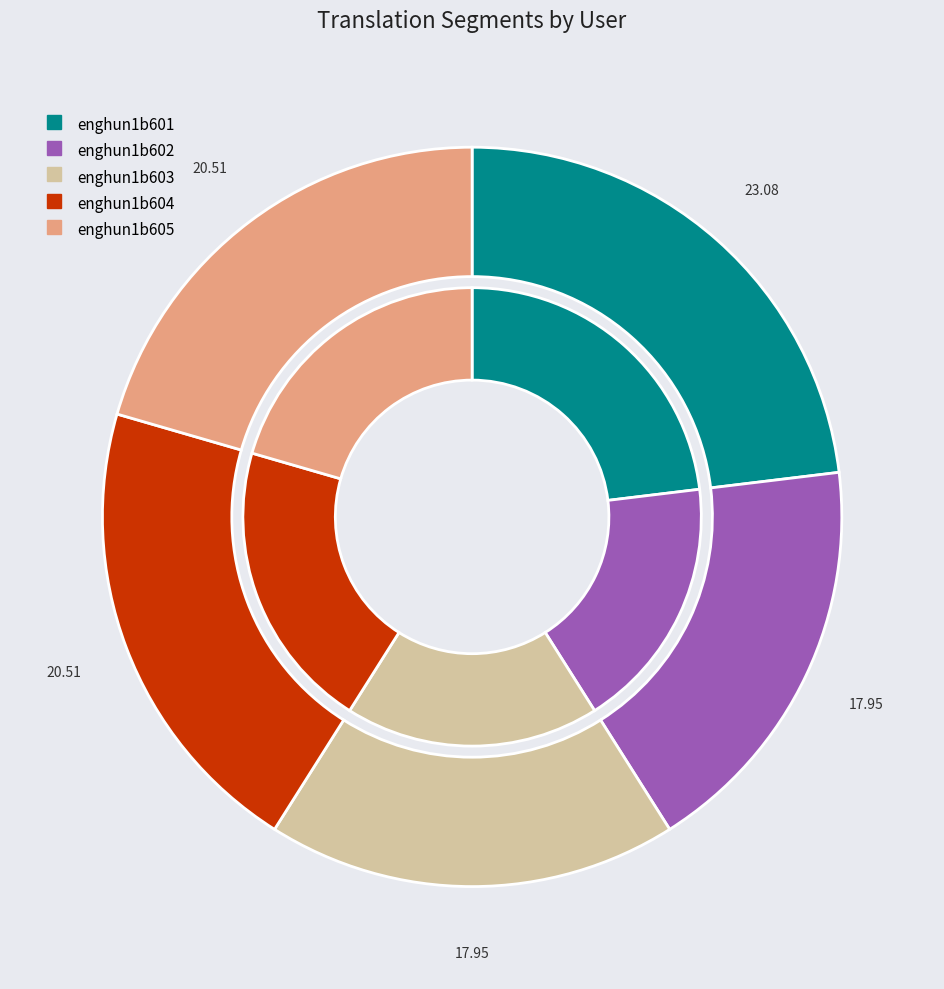

Count the number of slices in the pie.

5